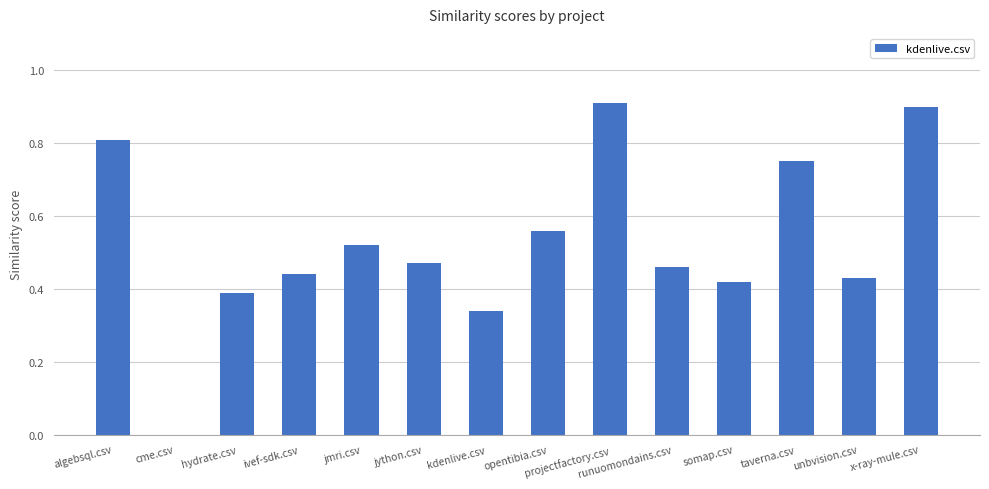

Is it true that the value at opentibia.csv is 0.3?

False